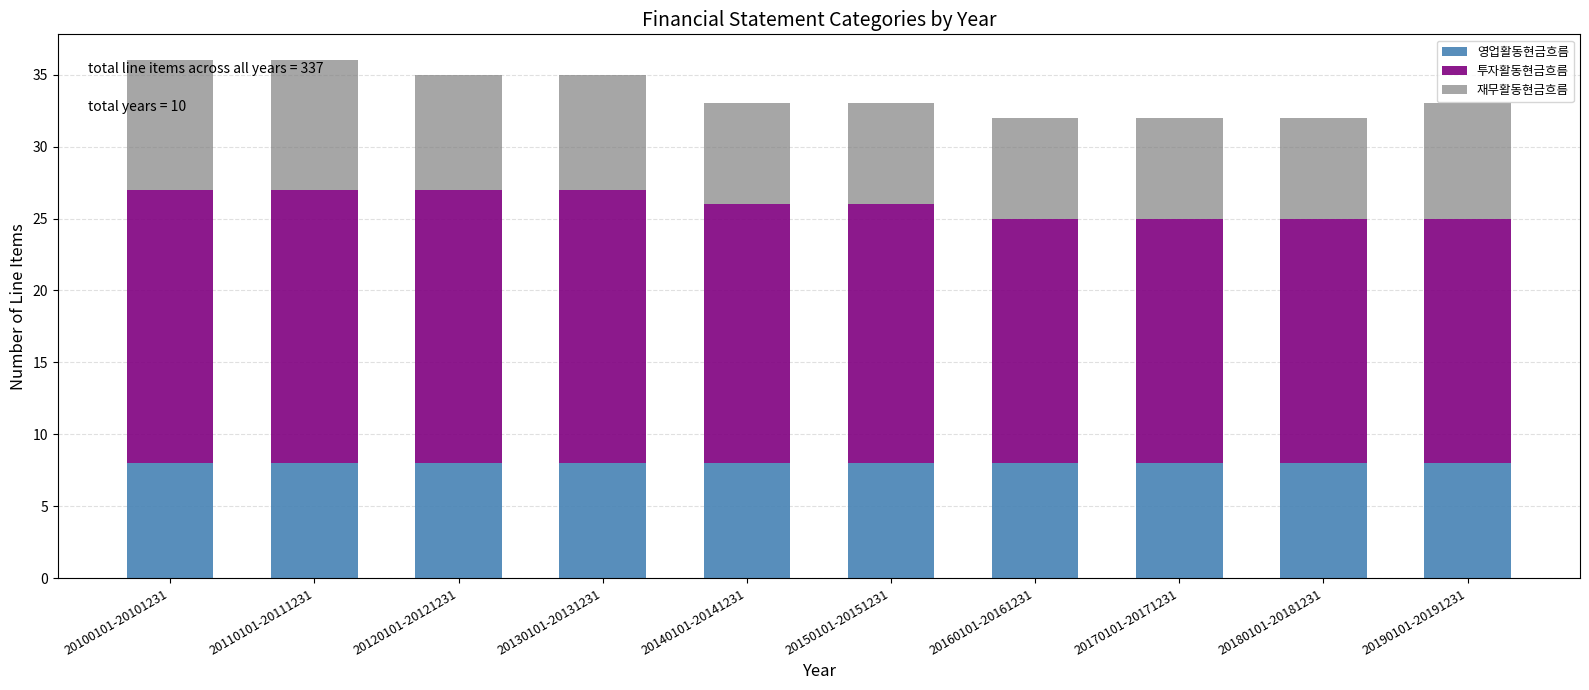

Reading left to right, transcribe the values for 영업활동현금흐름.

20100101-20101231=8	20110101-20111231=8	20120101-20121231=8	20130101-20131231=8	20140101-20141231=8	20150101-20151231=8	20160101-20161231=8	20170101-20171231=8	20180101-20181231=8	20190101-20191231=8